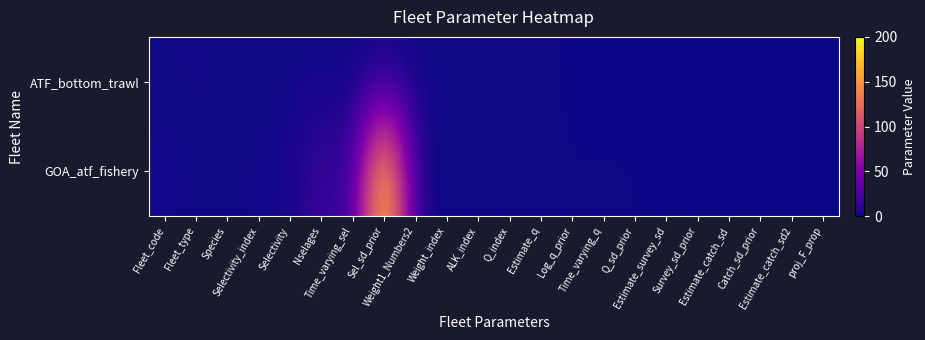

Rank the series at Nselages from lowest to highest value.

ATF_bottom_trawl, GOA_atf_fishery